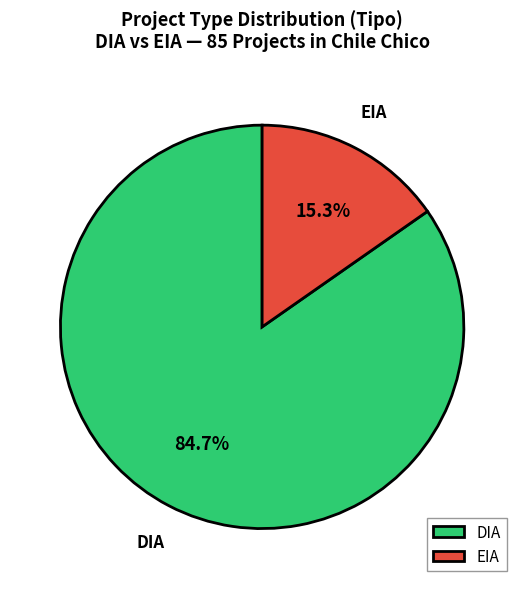

What percentage is the EIA slice, to the nearest percent?

15%